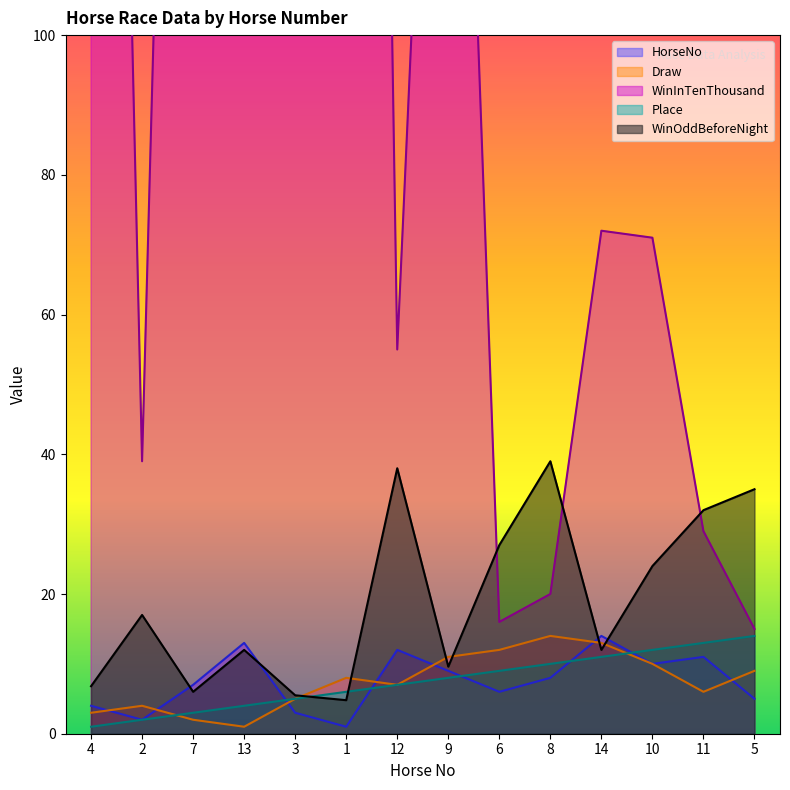

At 13, list the series in order from smallest to largest.

Draw, Place, WinOddBeforeNight, HorseNo, WinInTenThousand